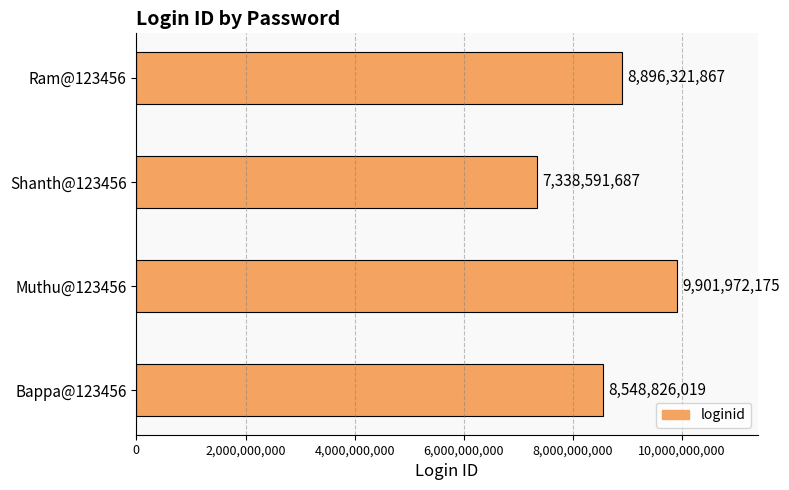

Which category has the highest value across all series?

Muthu@123456